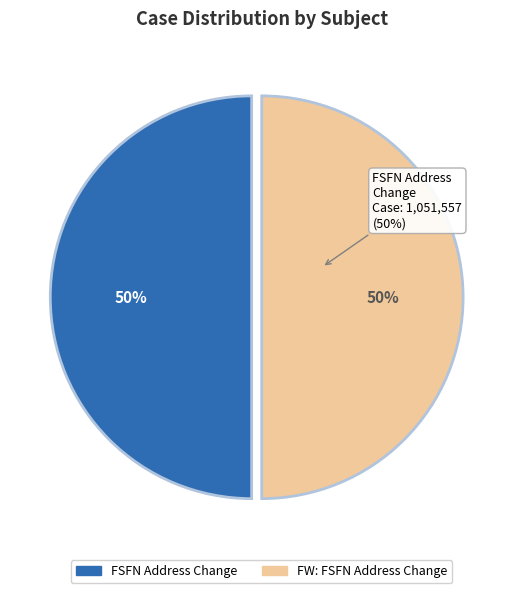

Do FSFN Address Change - 108Case-Management and FW: FSFN Address Change - 108Case-Management together represent more than half of the pie?

Yes